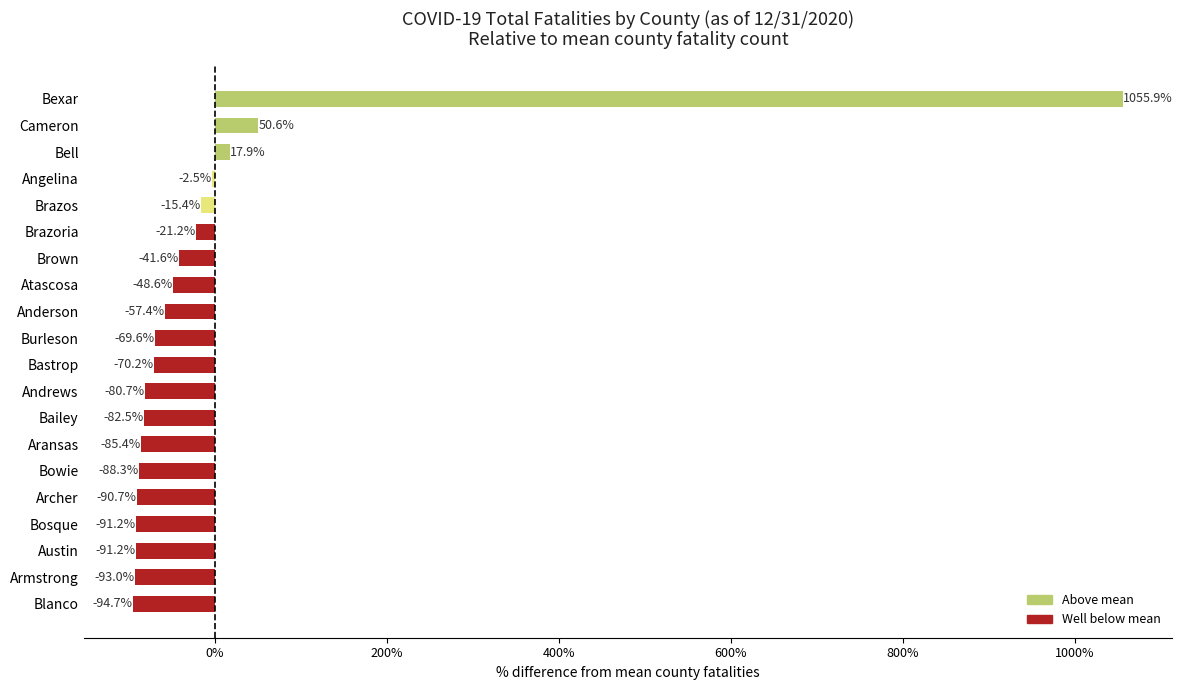

At which label is the value closest to 480?

Cameron